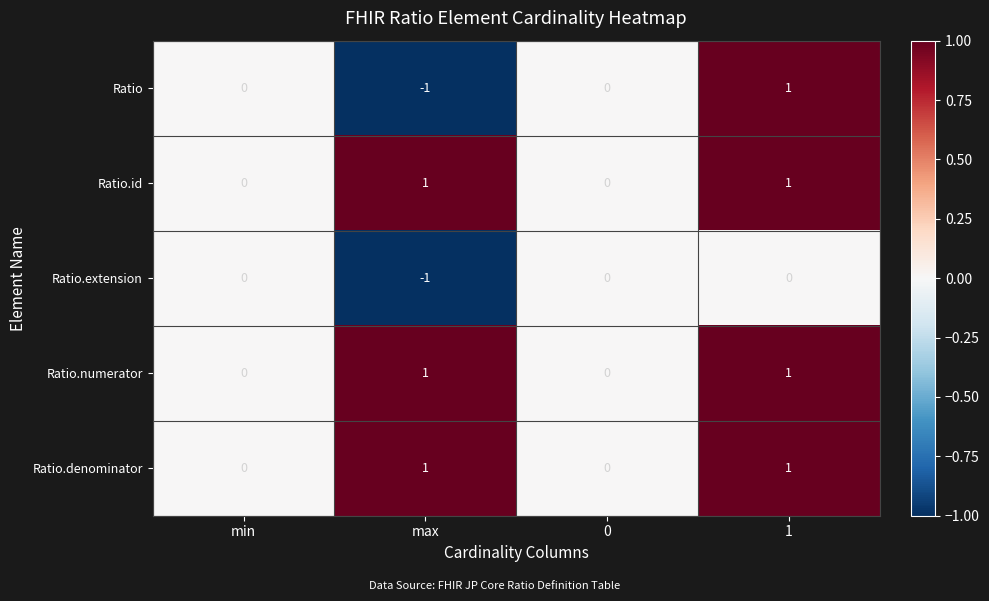

Is the value of Ratio at max greater than the value of Ratio.denominator at 0?

No